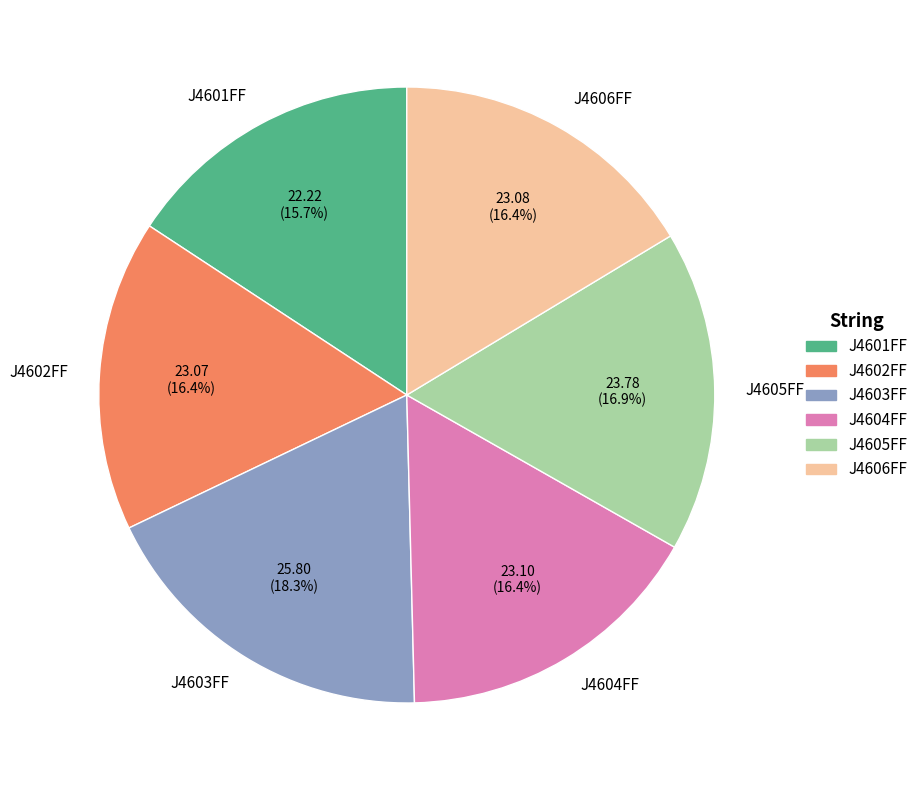

What is the ratio of the value at J4602FF to the value at J4605FF?

1.0